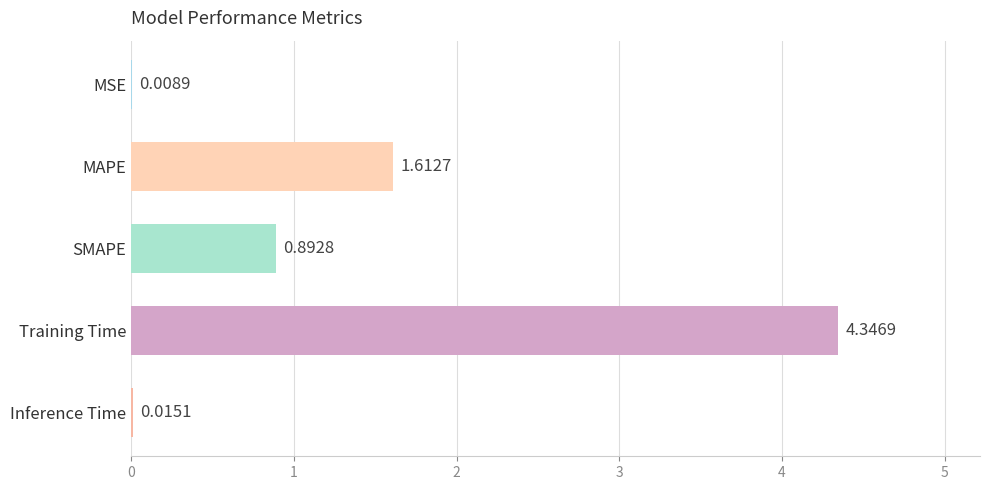

What is the sum of the values at Training Time and MAPE?

6.0